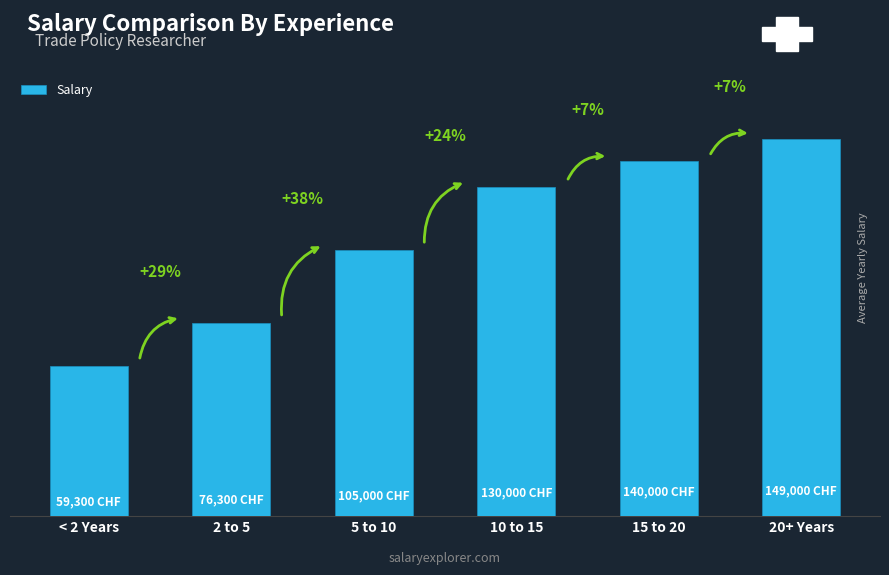

What is the maximum value shown in the chart?

149000